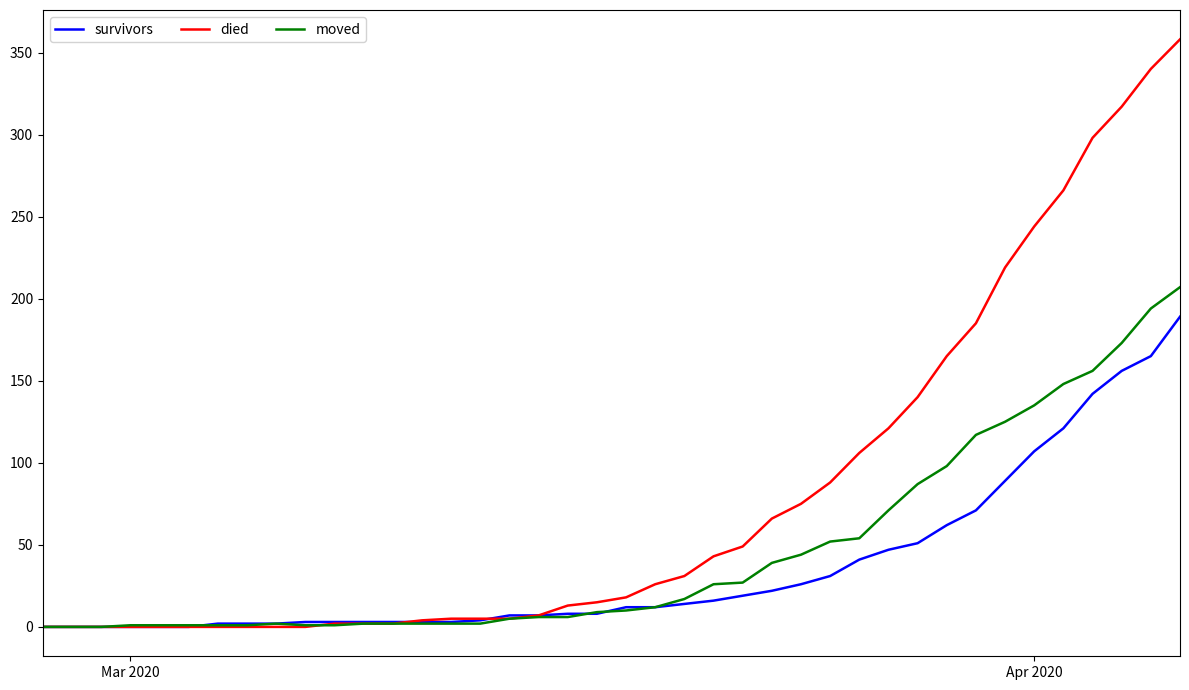

List the series in order of their overall mean, highest first.

died, moved, survivors